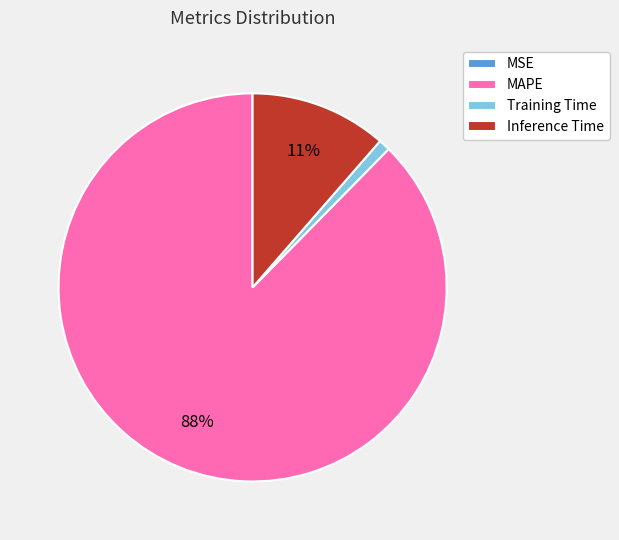

Is it true that Inference Time is 23% of the pie?

False